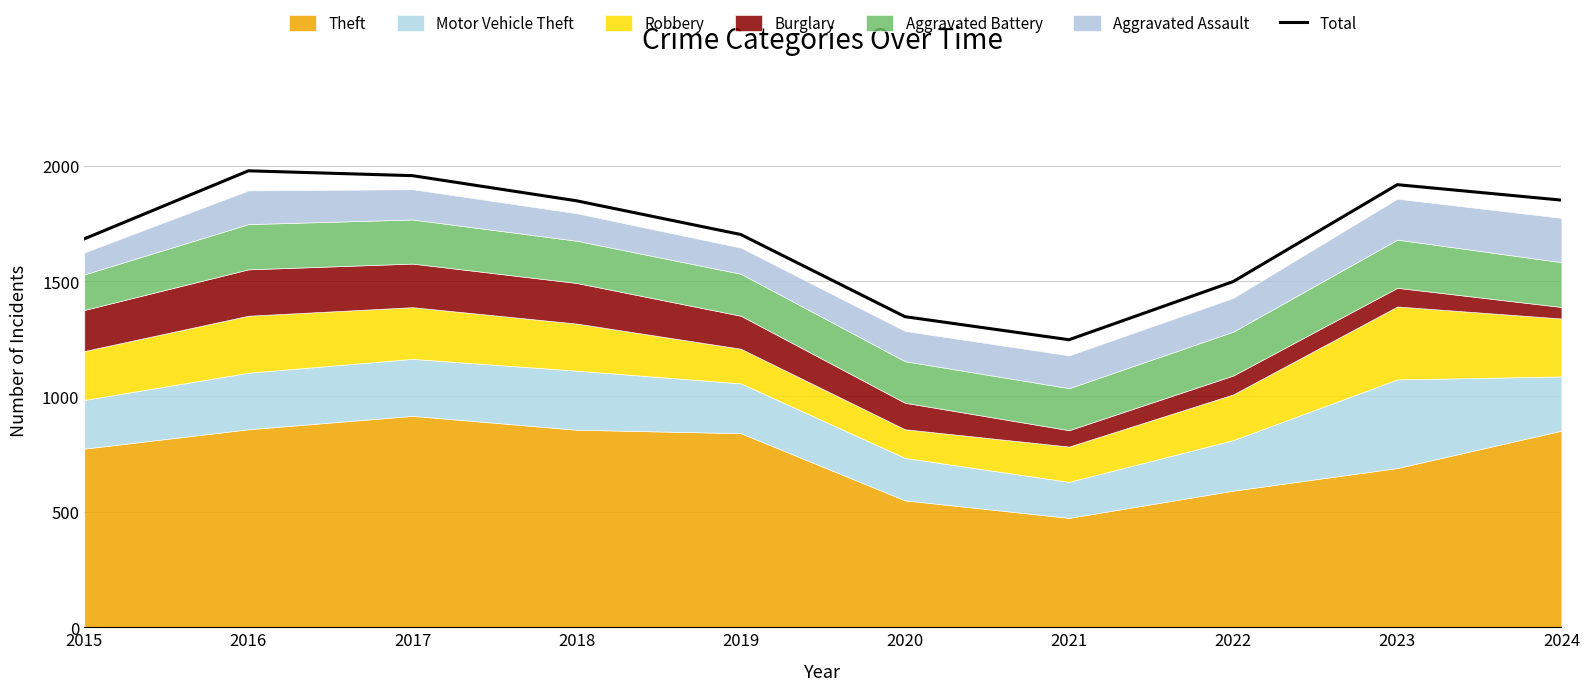

What is the difference between the second highest and second lowest values?

611